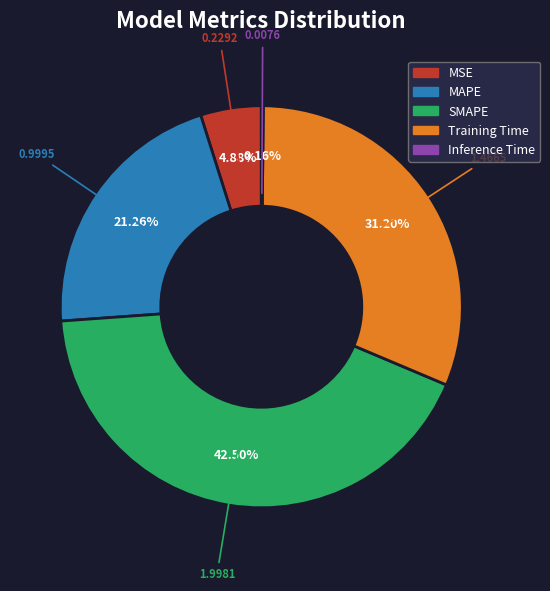

Which slice is the largest?

SMAPE